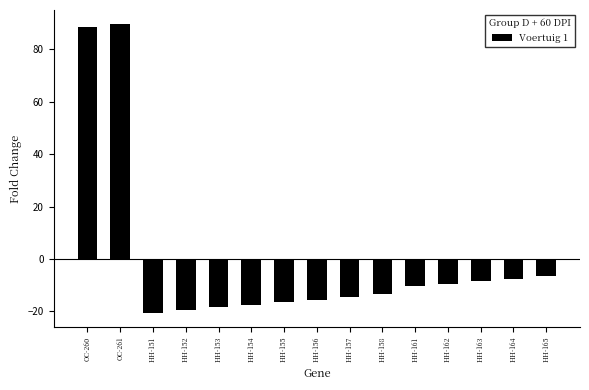

How many values are below -13?

8